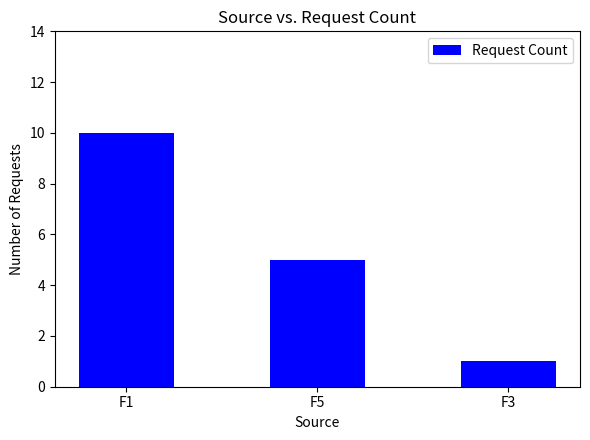

Reading left to right, what are all the values shown in this chart?

F1=10	F5=5	F3=1